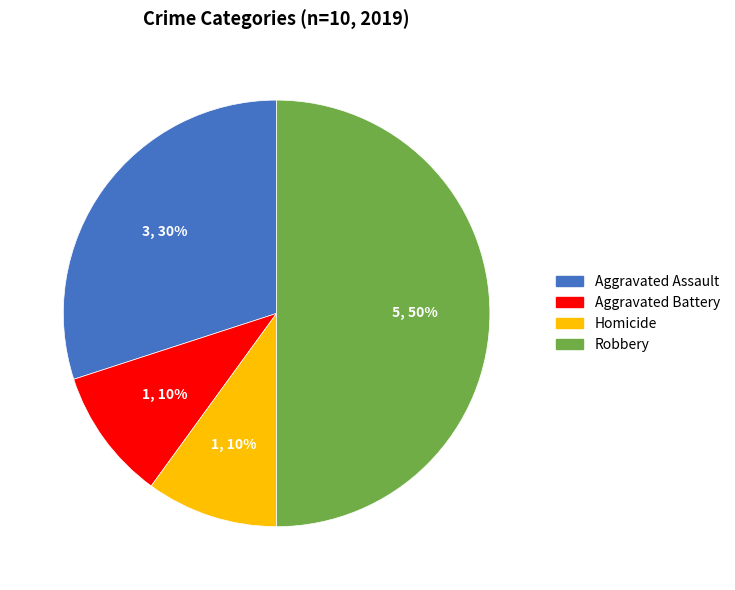

Which has a higher value, Robbery or Homicide?

Robbery